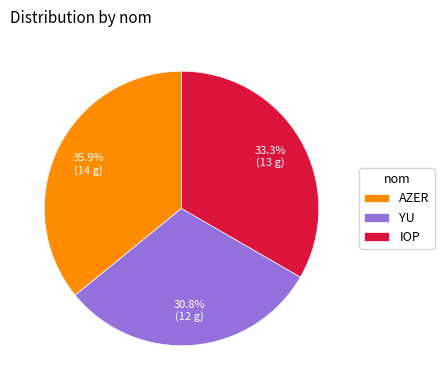

Does AZER represent more than half of the total?

No